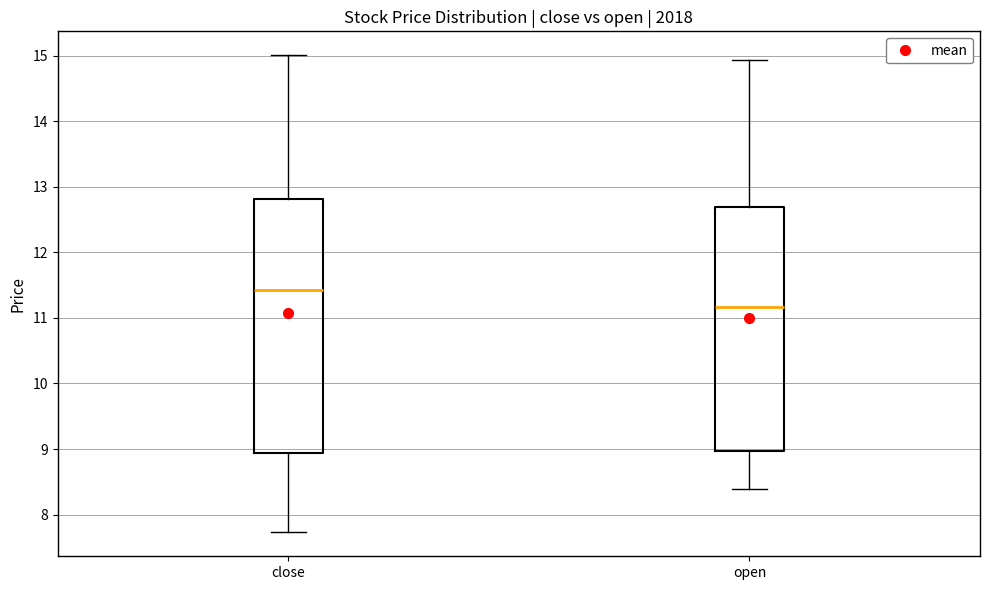

Which box has the lowest median line?

open